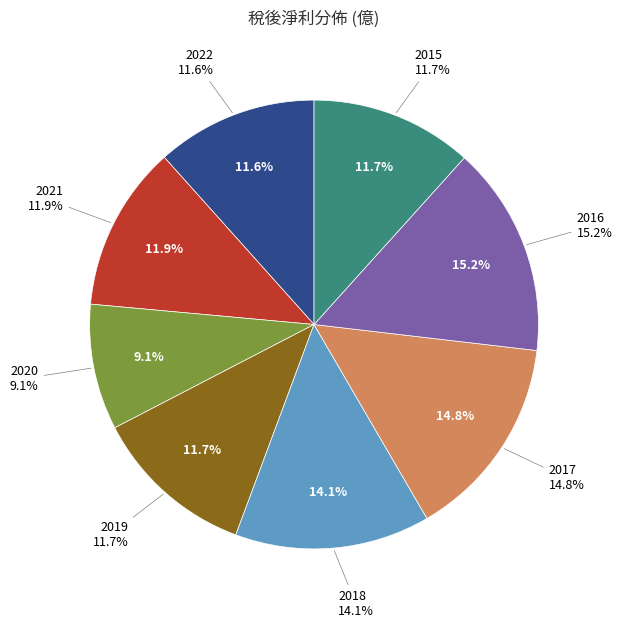

To the nearest percent, what percentage of the pie is 2017?

15%